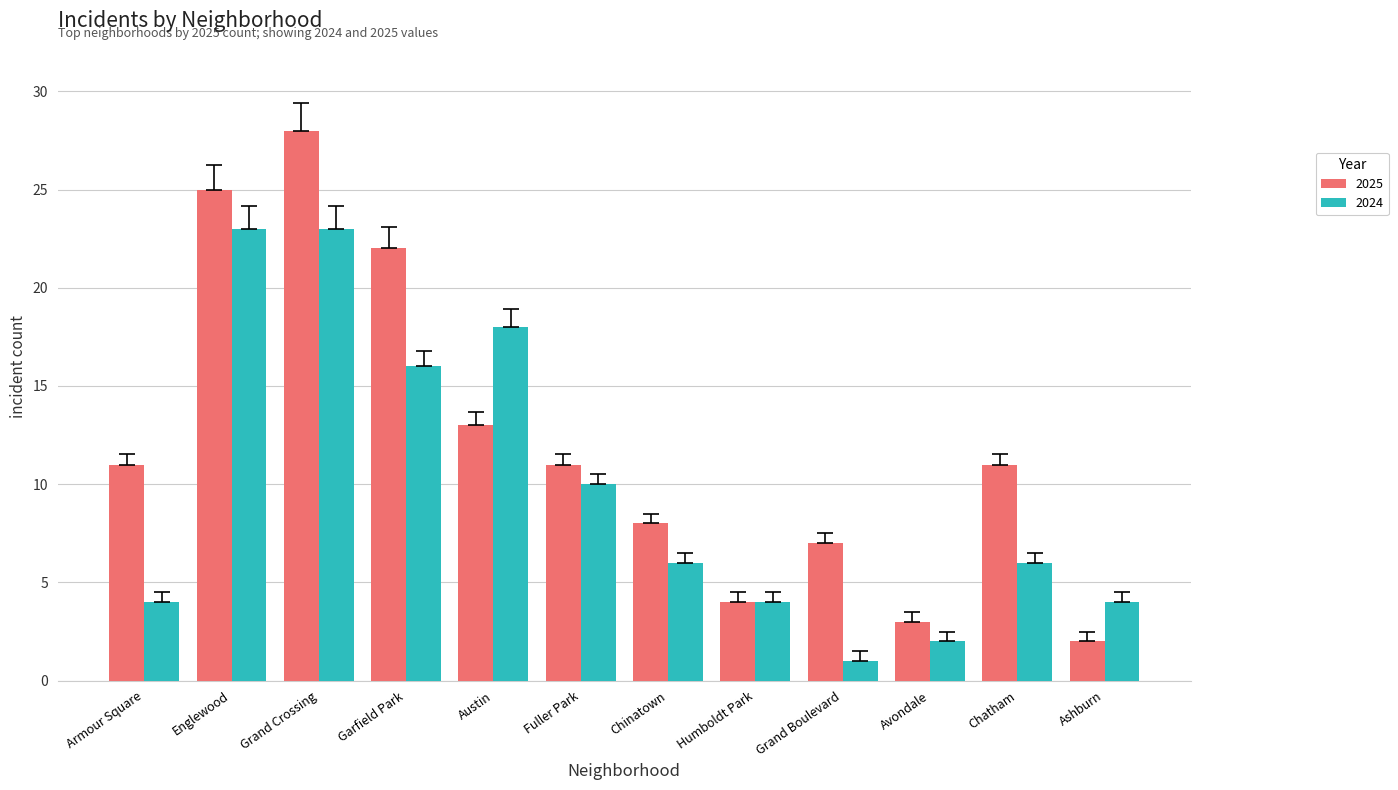

How many series are shown in this chart?

2